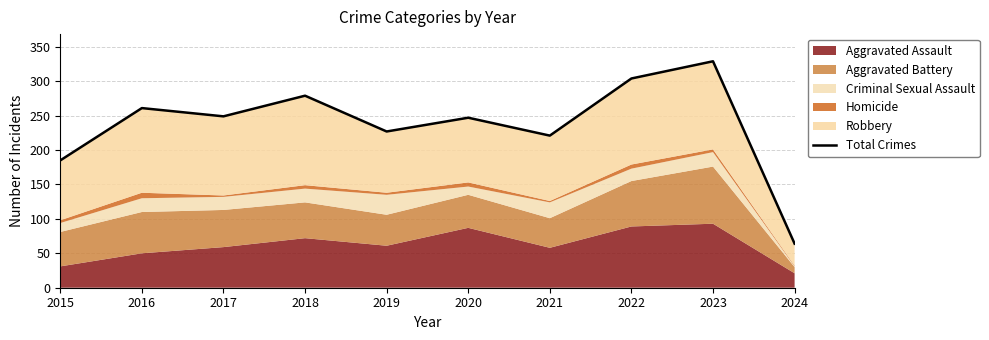

How many data points are above 249?

4